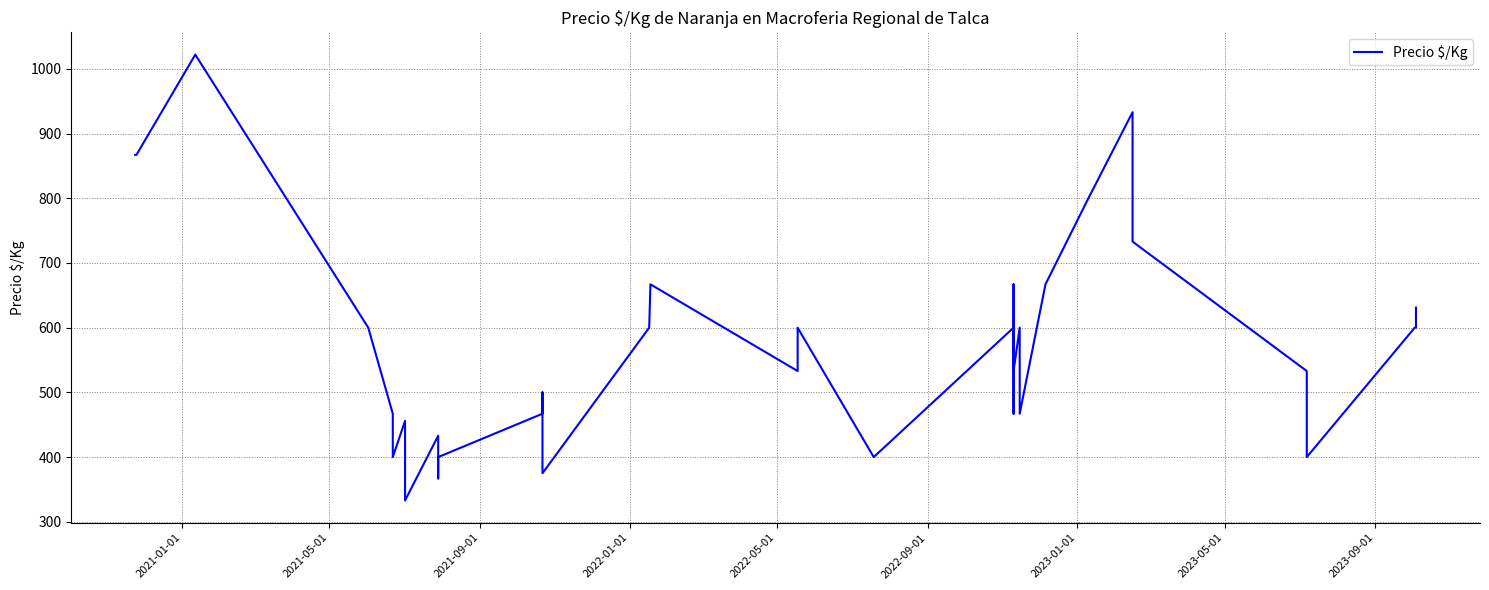

What is the greatest value displayed?

1022